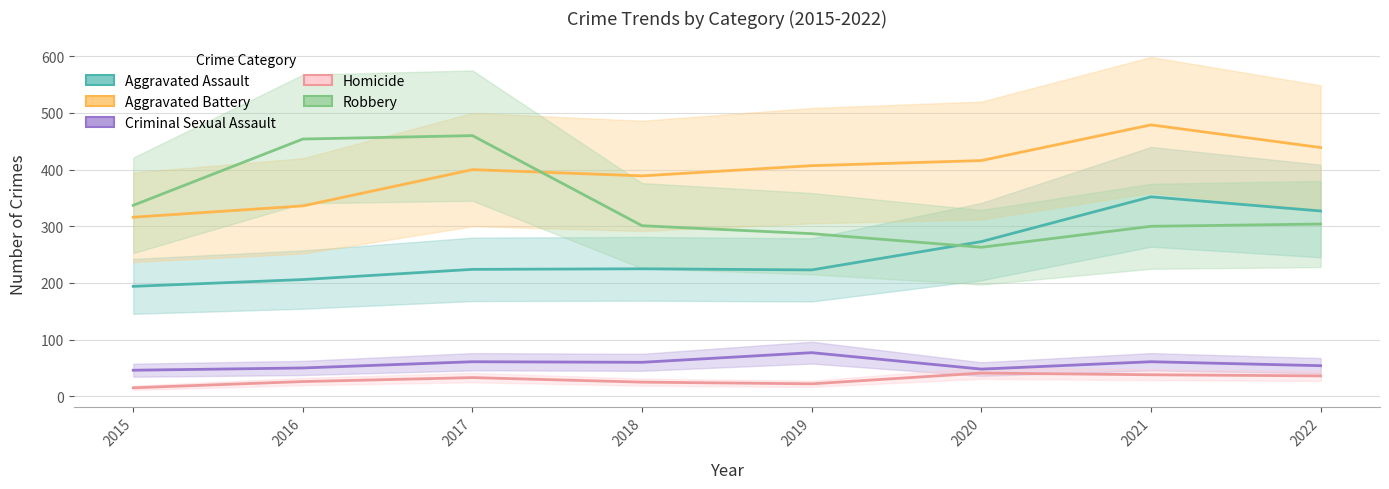

True or false: Homicide has a value of 6 at 2015.

False